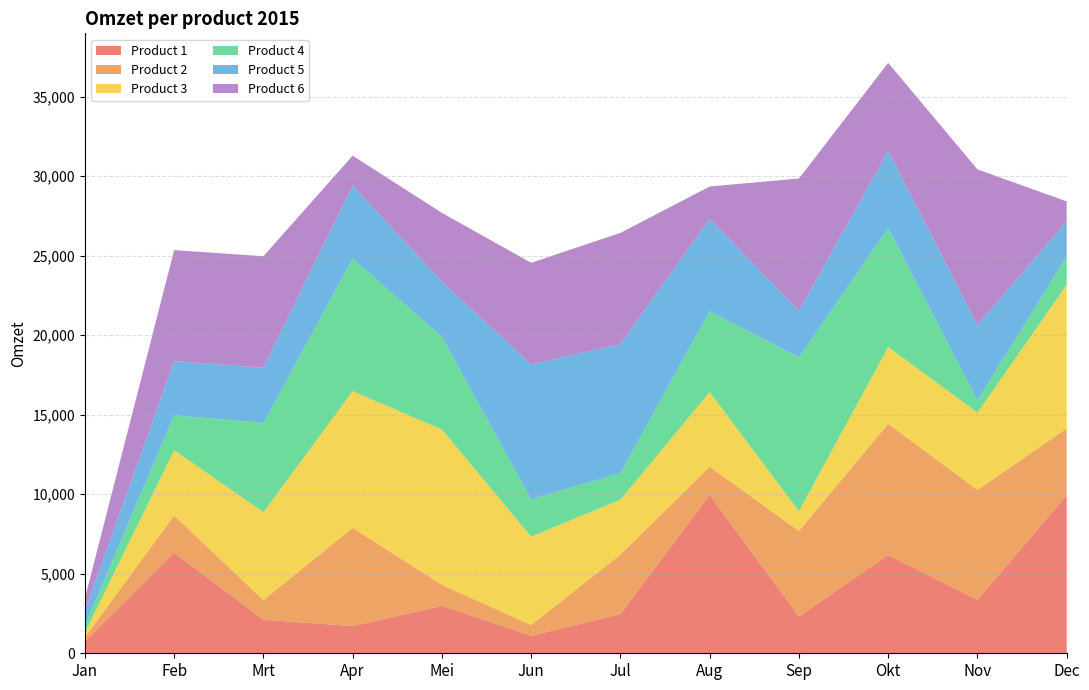

Reading left to right, list all the values displayed in this chart.

Product 1: Jan=731	Feb=6329	Mrt=2110	Apr=1710	Mei=2984	Jun=1100	Jul=2467	Aug=9954	Sep=2315	Okt=6177	Nov=3367	Dec=9931
Product 2: Jan=281	Feb=2336	Mrt=1234	Apr=6176	Mei=1322	Jun=678	Jul=3737	Aug=1781	Sep=5377	Okt=8254	Nov=6906	Dec=4208
Product 3: Jan=287	Feb=4107	Mrt=5528	Apr=8599	Mei=9769	Jun=5557	Jul=3456	Aug=4692	Sep=1250	Okt=4833	Nov=4860	Dec=9032
Product 4: Jan=436	Feb=2202	Mrt=5607	Apr=8340	Mei=5832	Jun=2350	Jul=1669	Aug=5094	Sep=9658	Okt=7479	Nov=775	Dec=1785
Product 5: Jan=945	Feb=3398	Mrt=3472	Apr=4585	Mei=3453	Jun=8476	Jul=8118	Aug=5796	Sep=2920	Okt=4840	Nov=4717	Dec=2211
Product 6: Jan=781	Feb=6982	Mrt=7018	Apr=1885	Mei=4336	Jun=6394	Jul=6989	Aug=2038	Sep=8336	Okt=5546	Nov=9805	Dec=1250